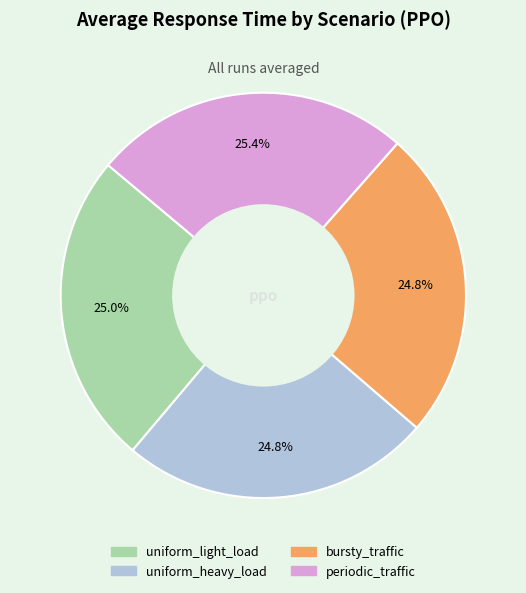

Is there a majority slice in this chart?

No